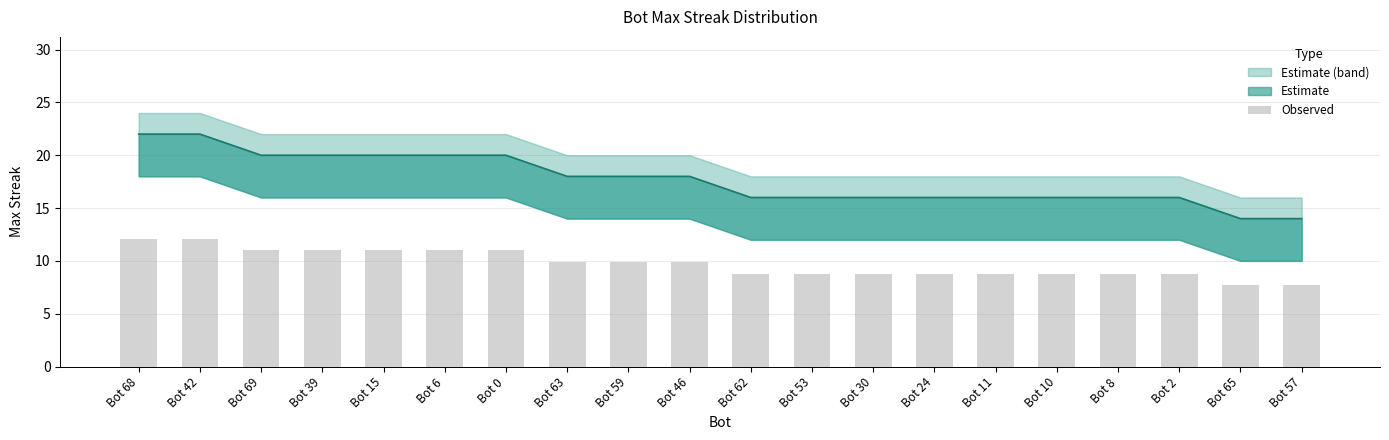

Which label corresponds to the smallest value in the chart?

Bot 65